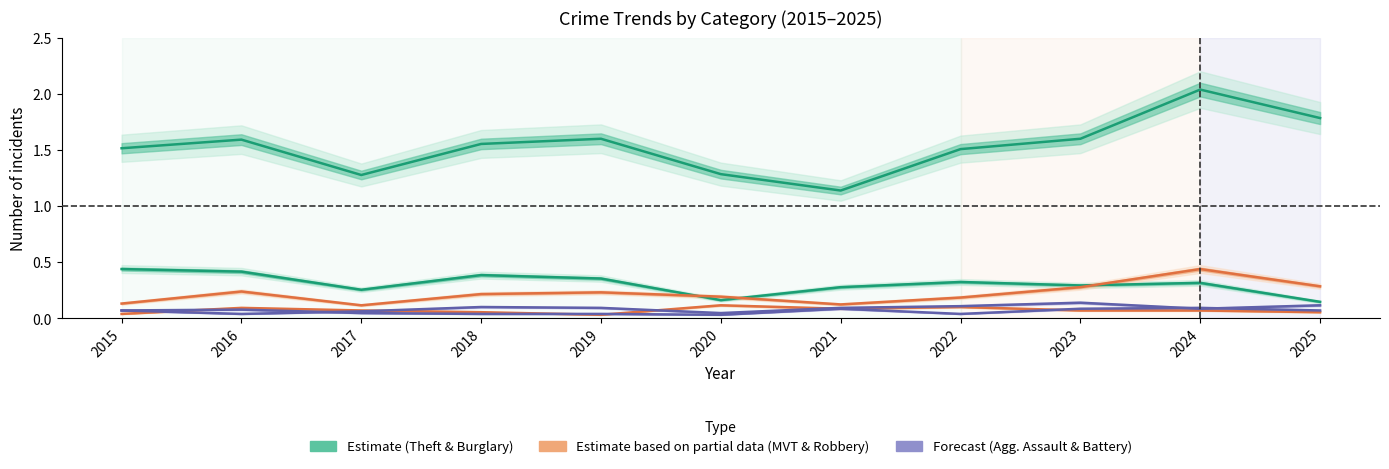

What is the value of the Burglary point at the 7th from the left?

0.3